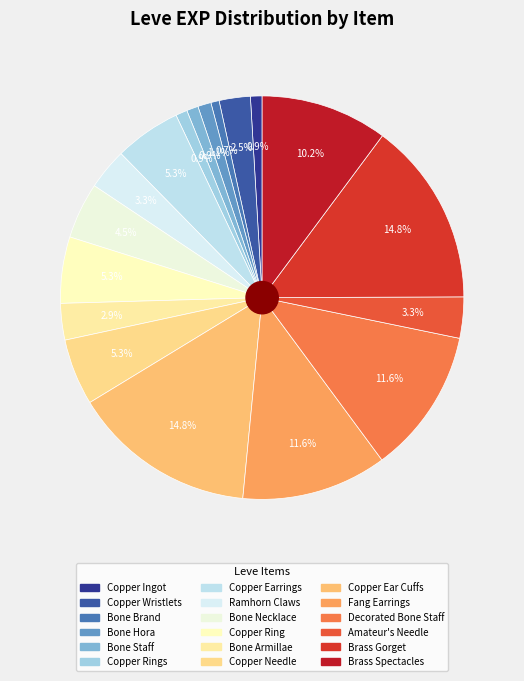

Is there any slice that represents more than half of the pie?

No